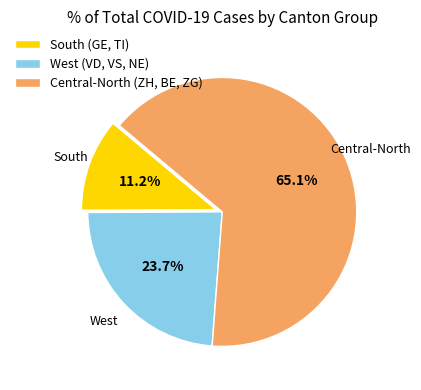

What is the ratio of the value at West (VD, VS, NE) to the value at South (GE, TI)?

2.1